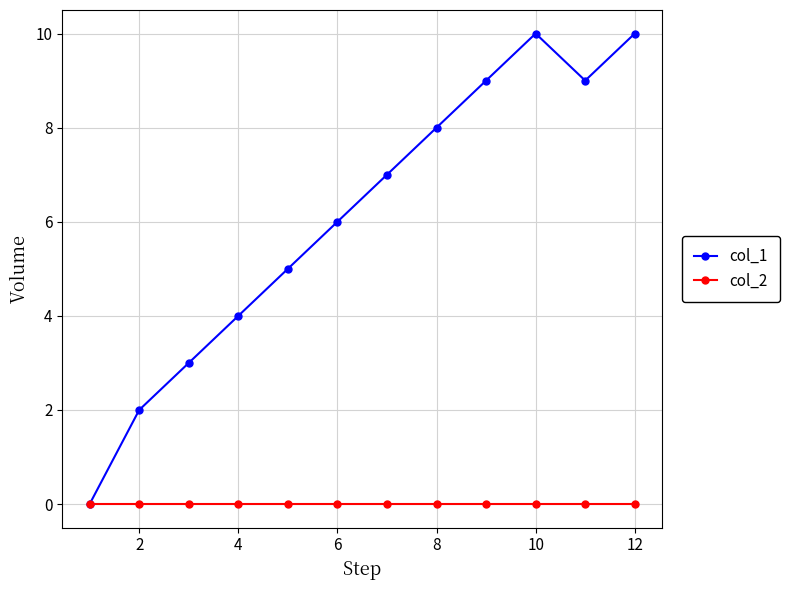

Reading left to right, list all the values displayed in this chart.

col_1: 0	2	3	4	5	6	7	8	9	10	9	10
col_2: 0	0	0	0	0	0	0	0	0	0	0	0